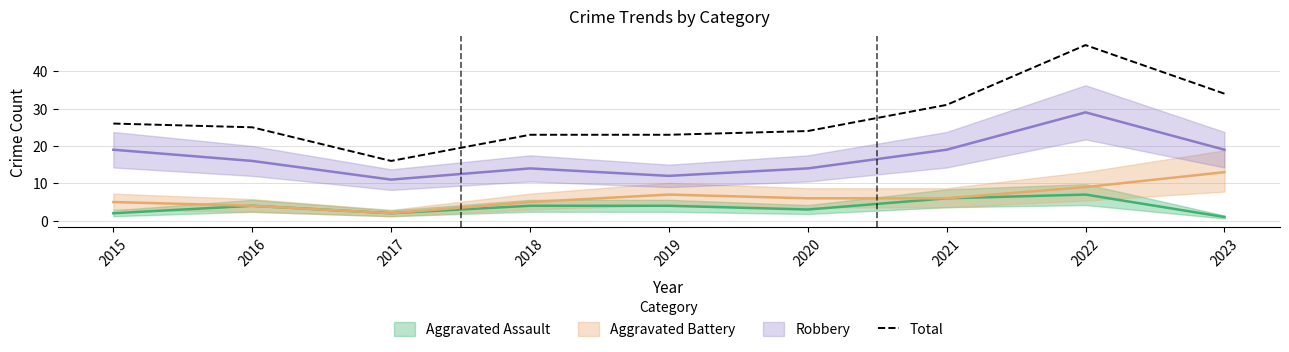

How many values are below 25?

4